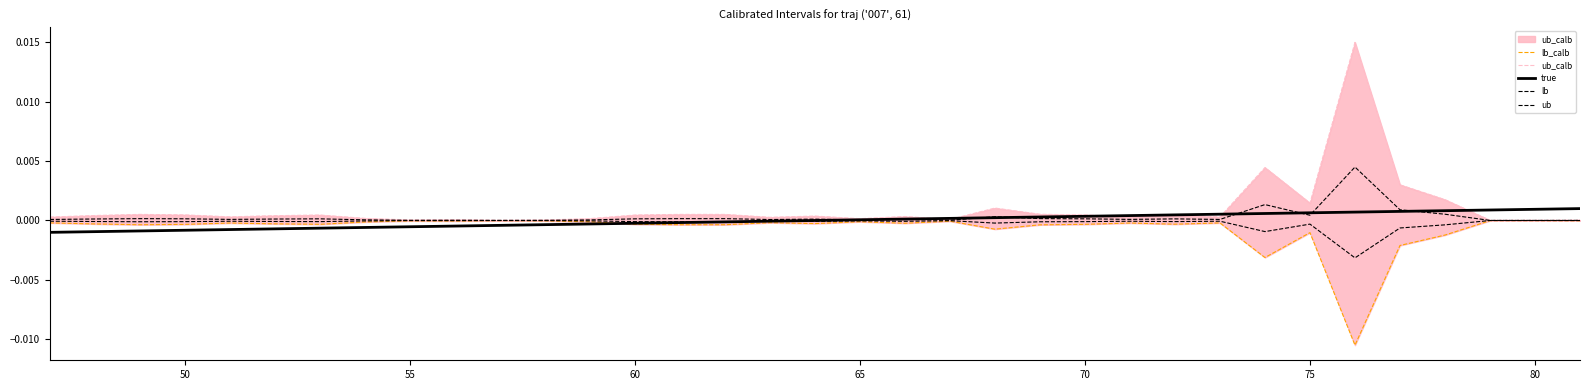

True or false: true has more than 1 interior local peaks.

False